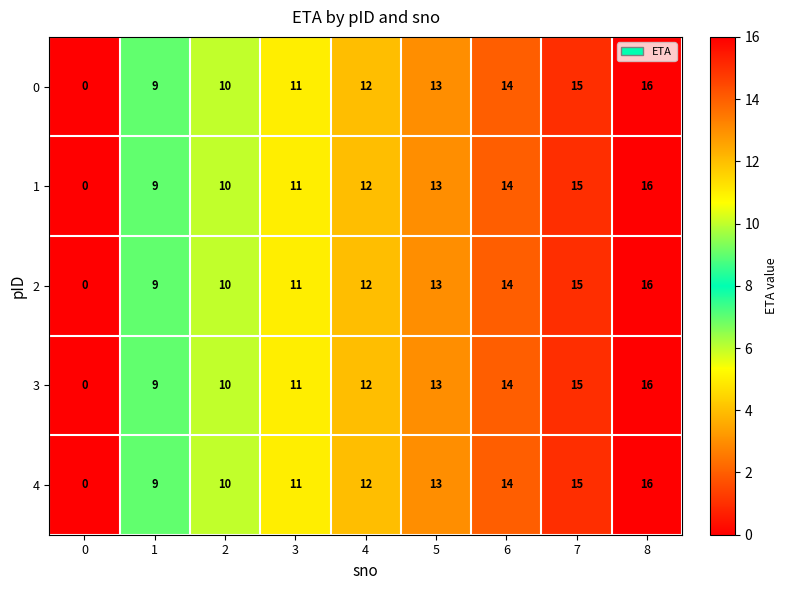

What is the total value across all series at 6?

70